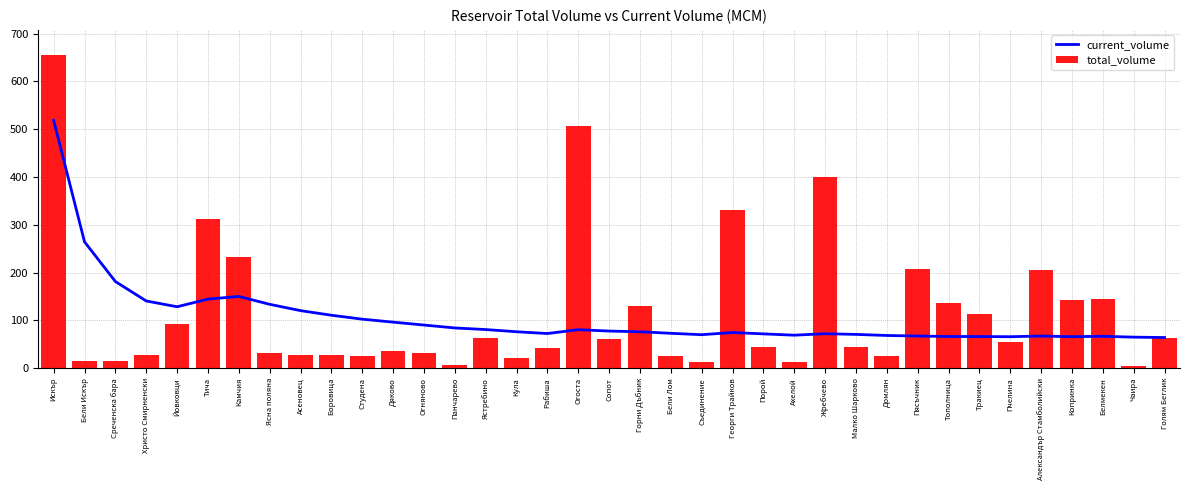

How many categories are shown in the chart?

37